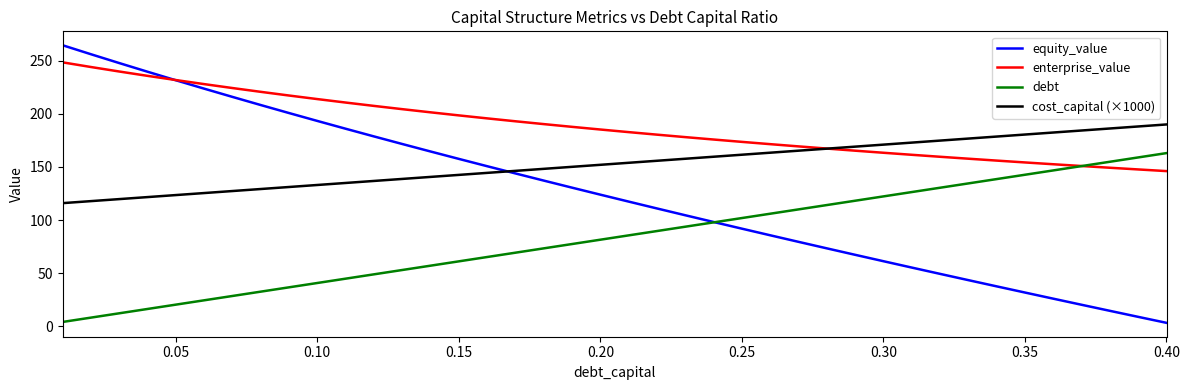

What is the sum of all cost_capital (×1000) values?

6120.3